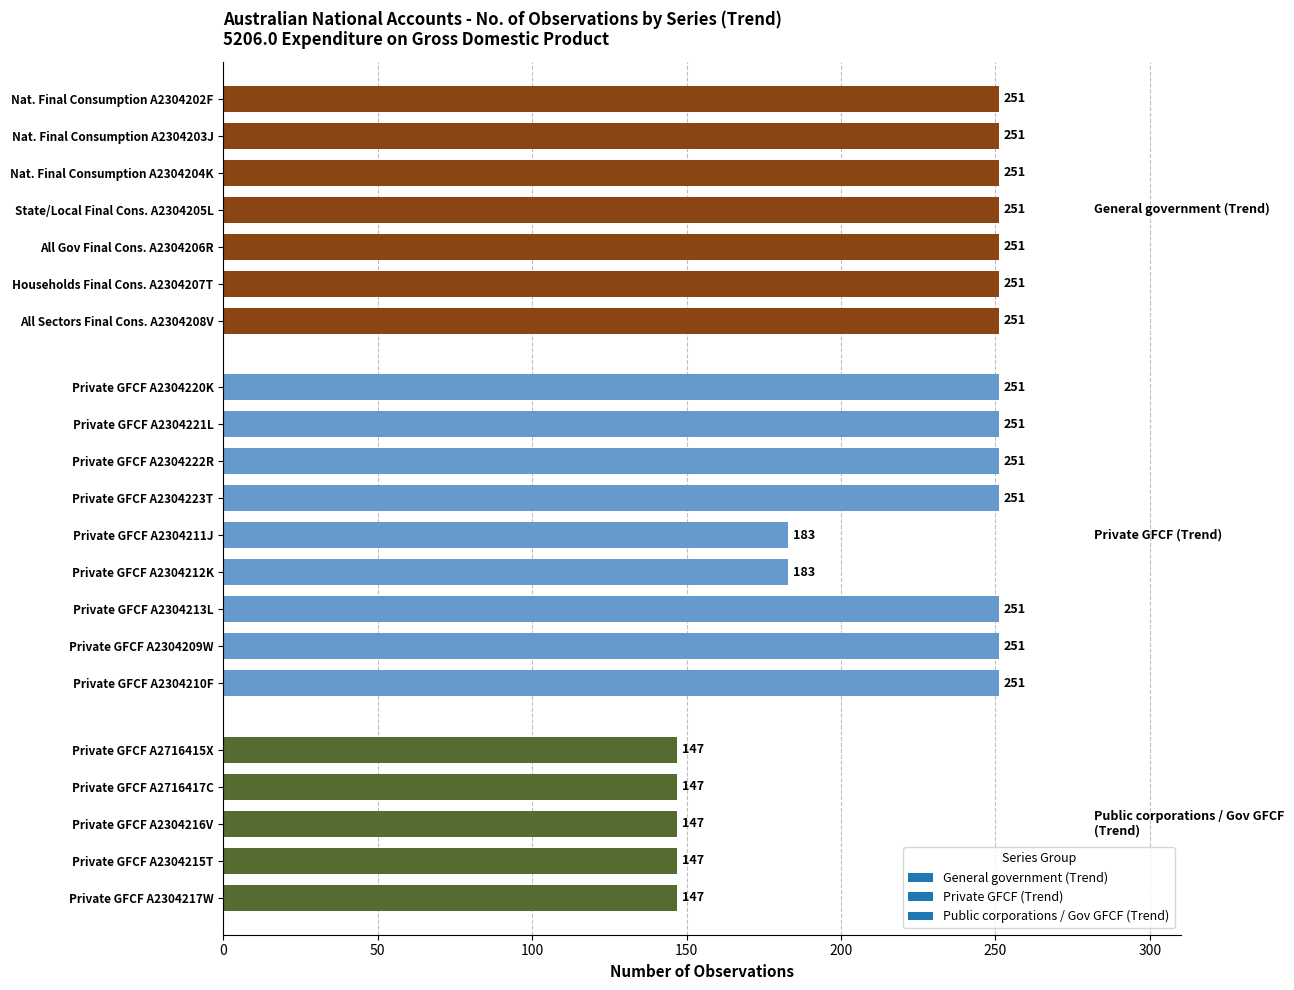

The value at Private GFCF A2304217W is 82. True or false?

False